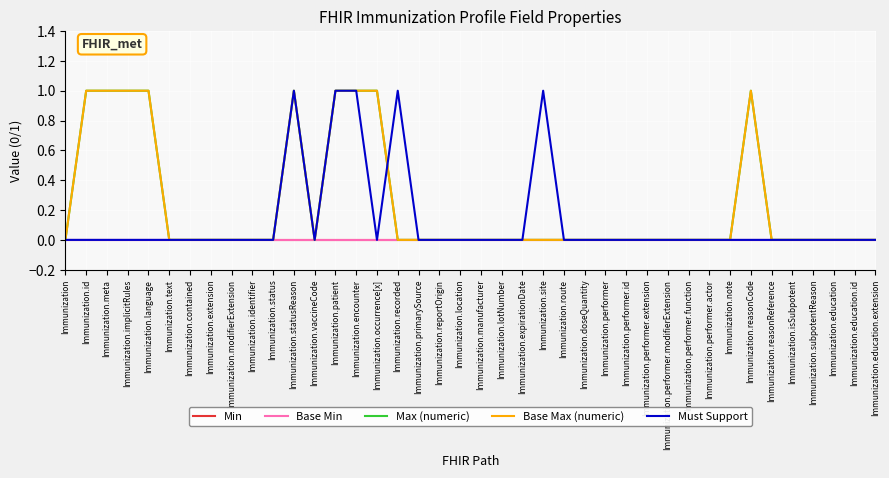

Is this an area chart (filled region under the line)?

No